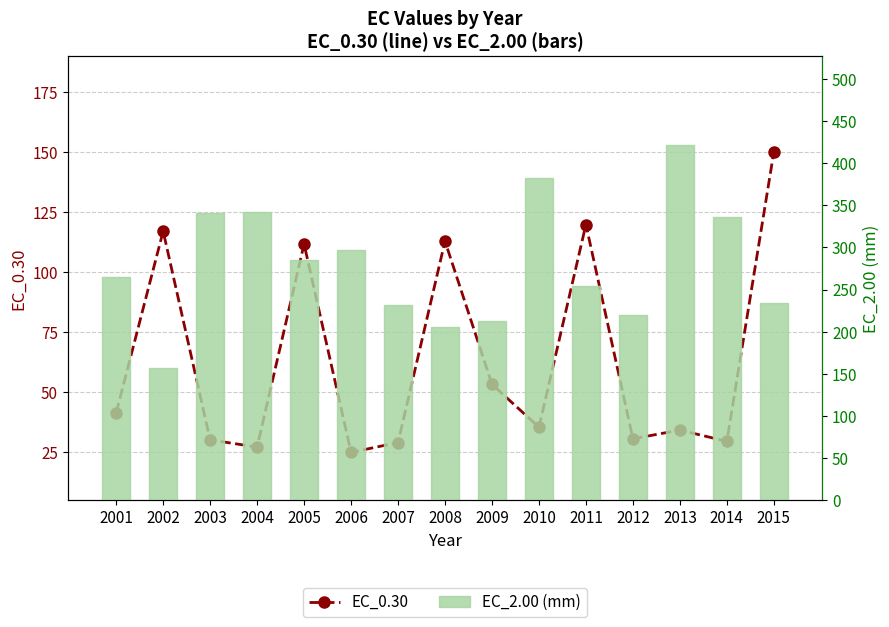

Which series has the largest total across all categories?

EC_2.00 (mm)